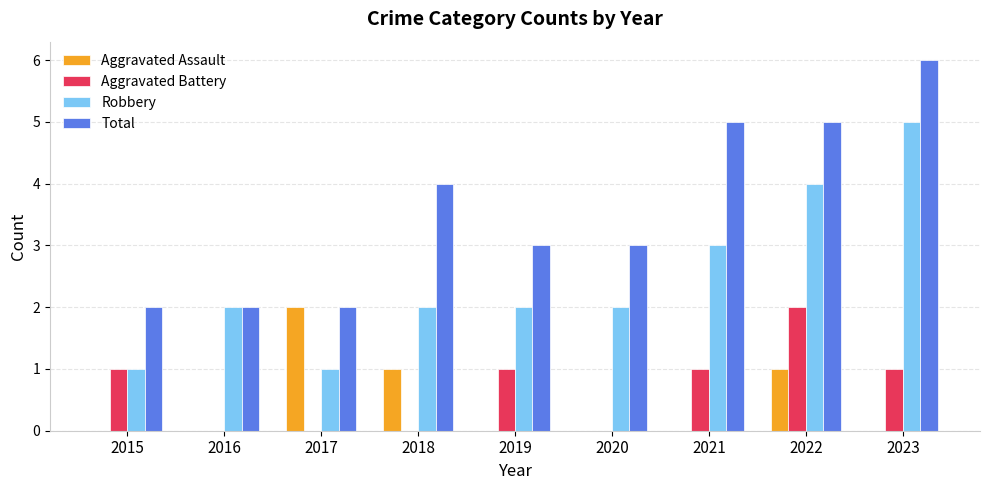

What is the approximate value of Total at 2021?

5